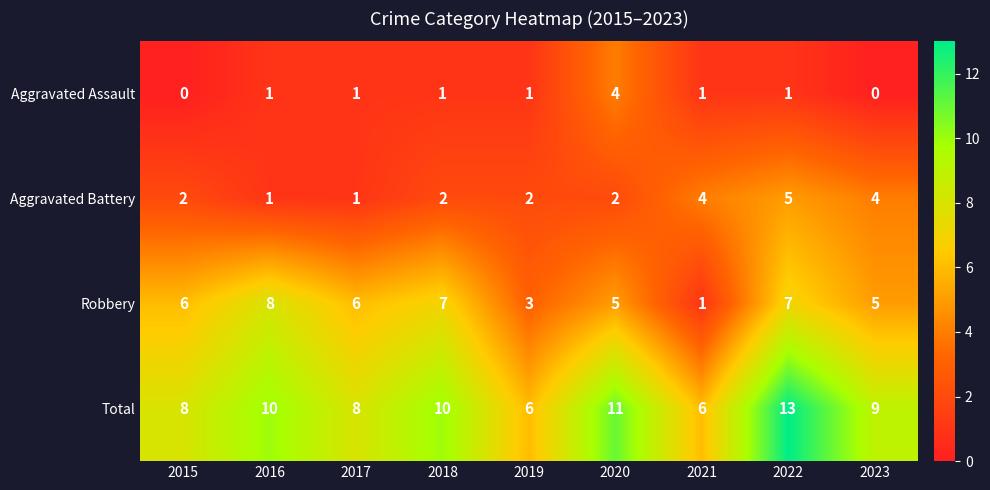

What is the sum of all Total values?

81